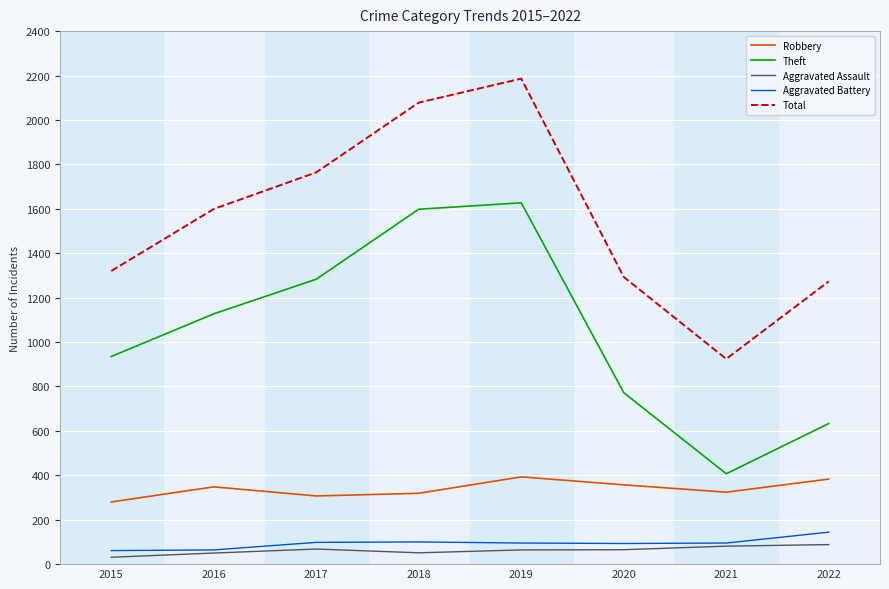

True or false: Robbery and Aggravated Assault intersect in this chart.

False